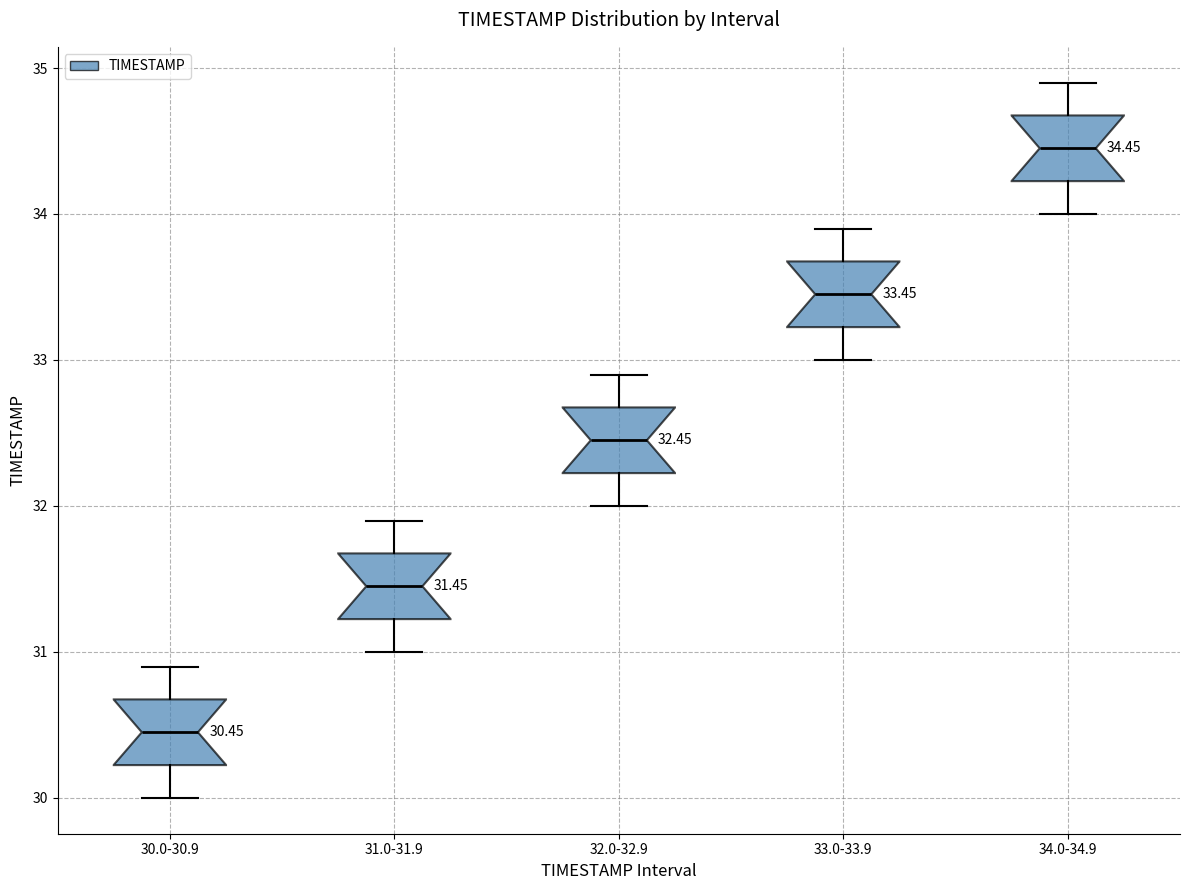

Which box's median line is the lowest?

30.0-30.9